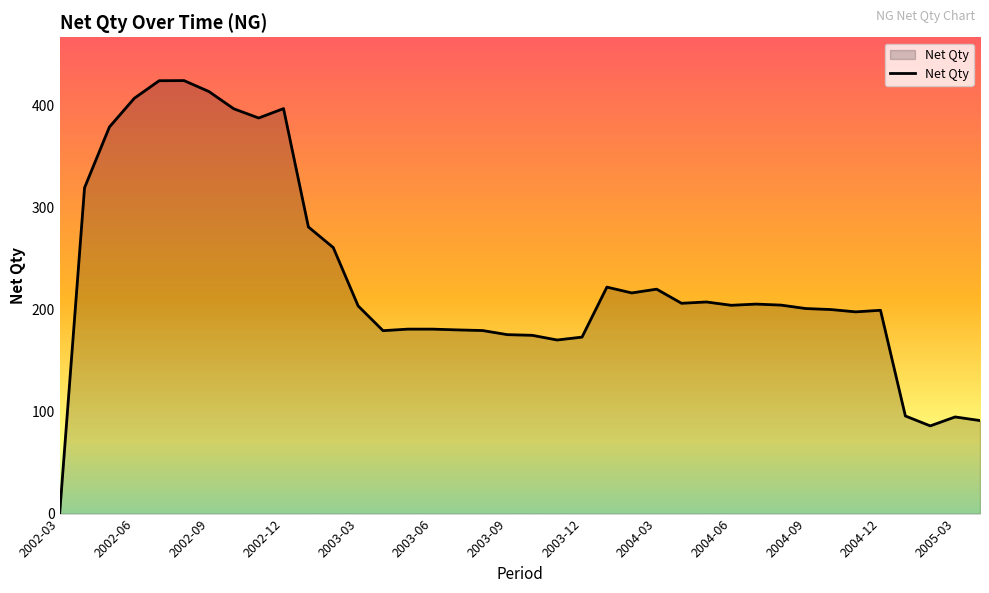

What is the greatest value displayed?

424.1